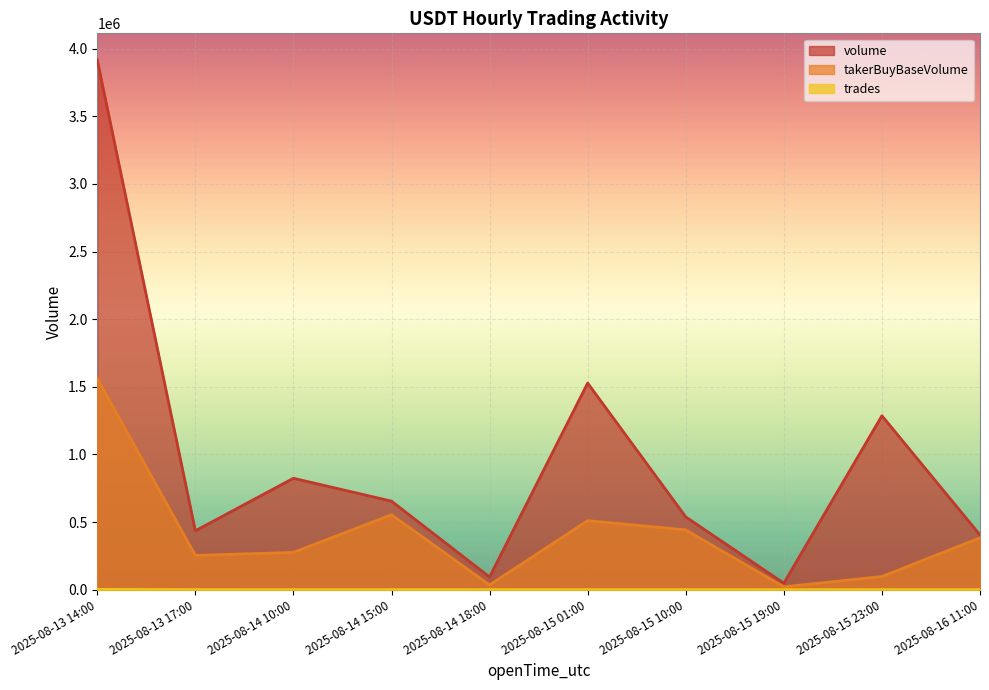

True or false: trades and volume cross at least once.

False